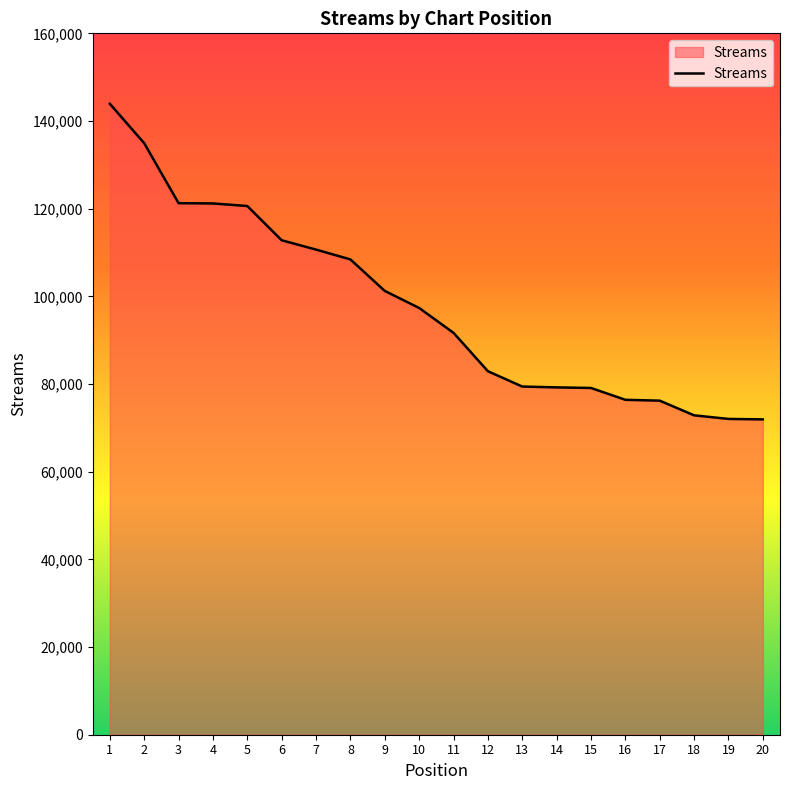

The value at 19 is 72039. True or false?

True